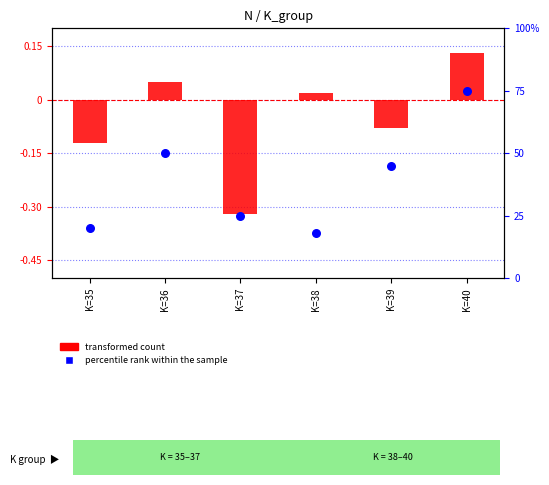

Is the value of transformed count at K=36 greater than the value of percentile rank within the sample at K=39?

No